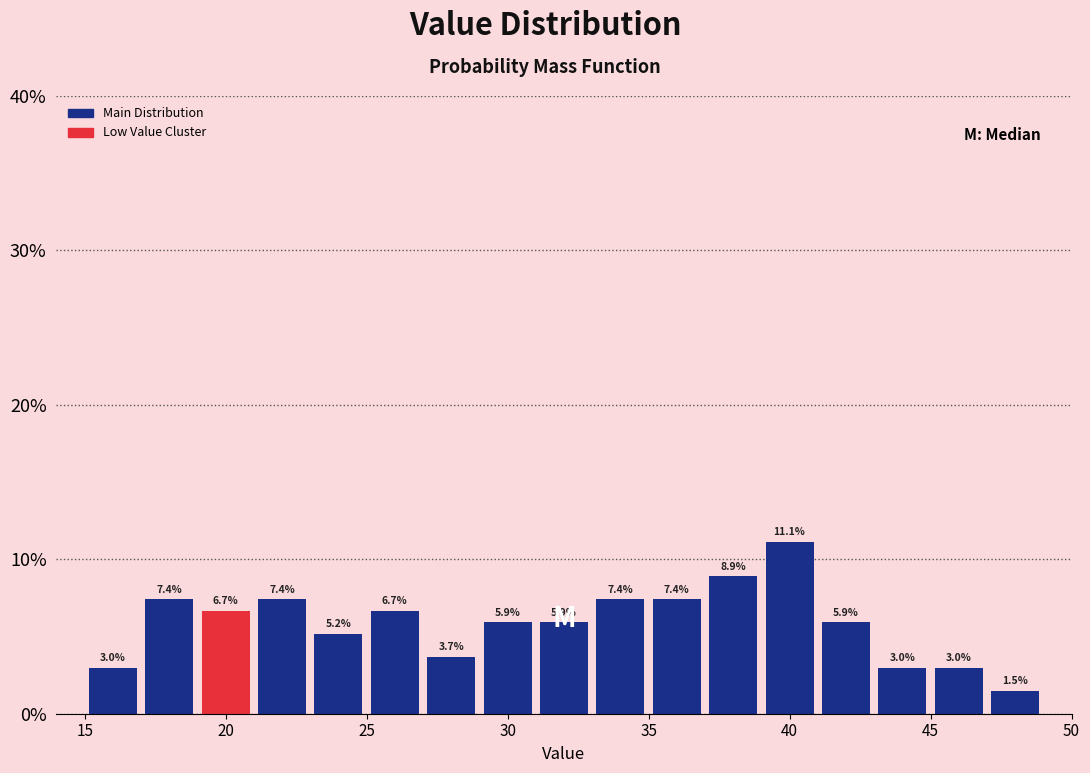

Which range on the x-axis has the tallest bar?

39 to 41